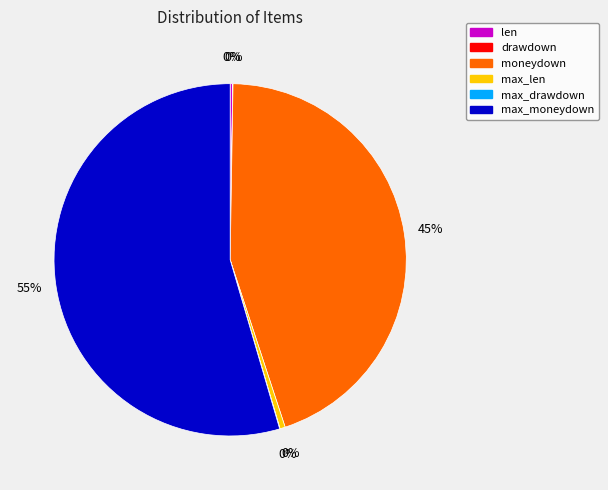

Between moneydown and max_moneydown, which is larger?

max_moneydown